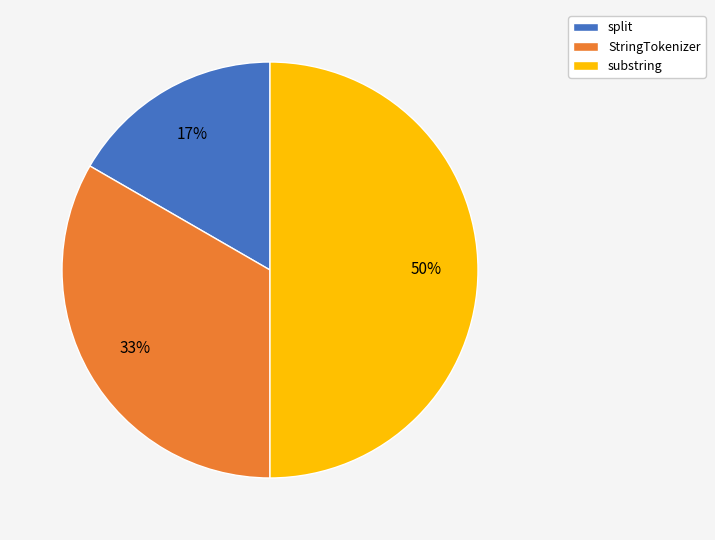

The split slice represents 17% of the pie. True or false?

True